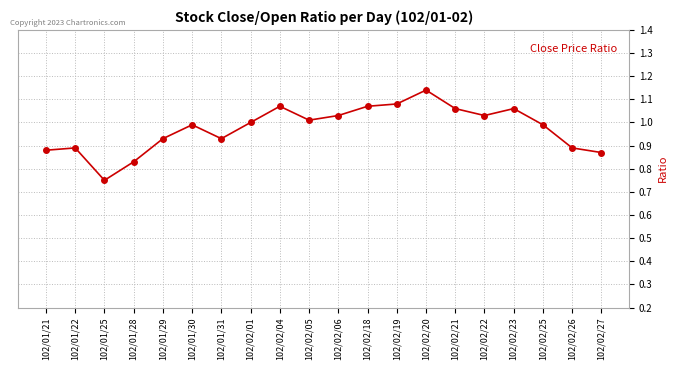

How many interior local valleys (lower than both neighbors) does the data have?

4